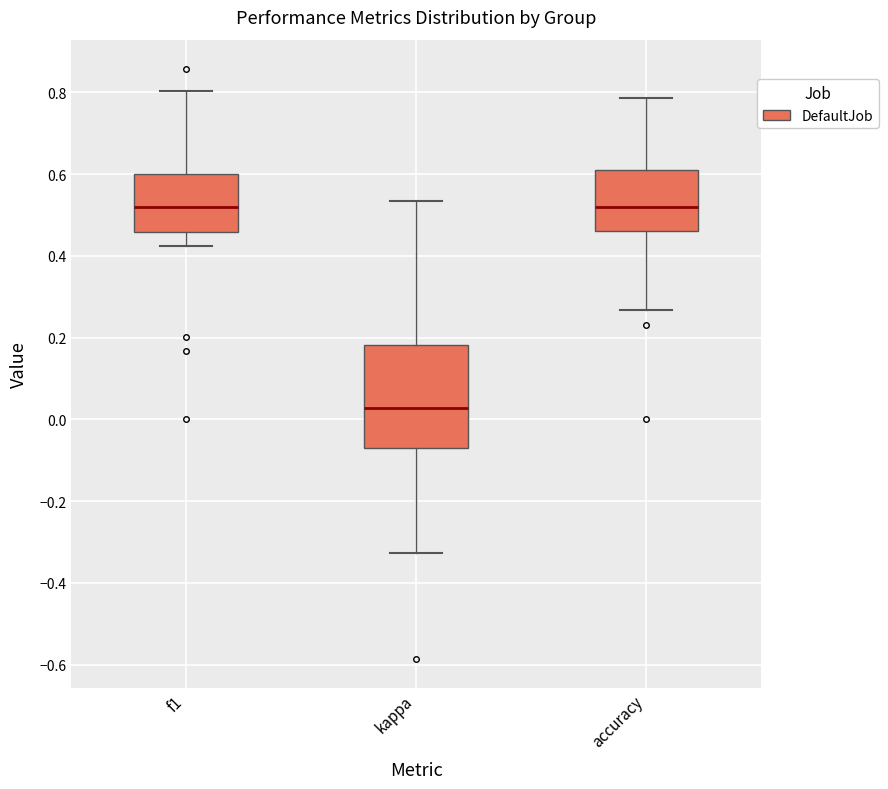

Where is the upper edge of the box for kappa on the y-axis? The values are not printed on the chart, so give them approximately, as read against the axis.

0.18